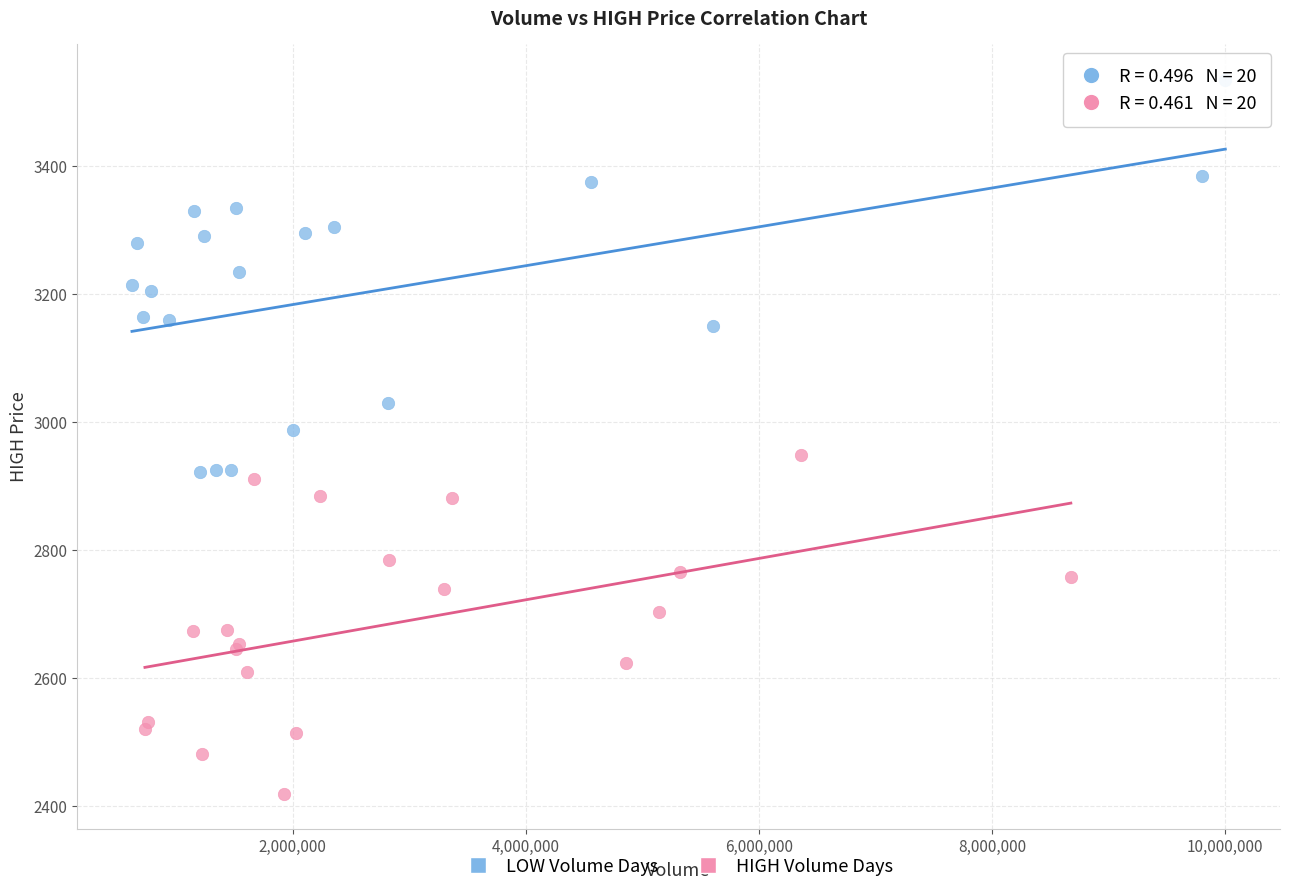

Which series reaches the maximum Y coordinate?

LOW Volume Days